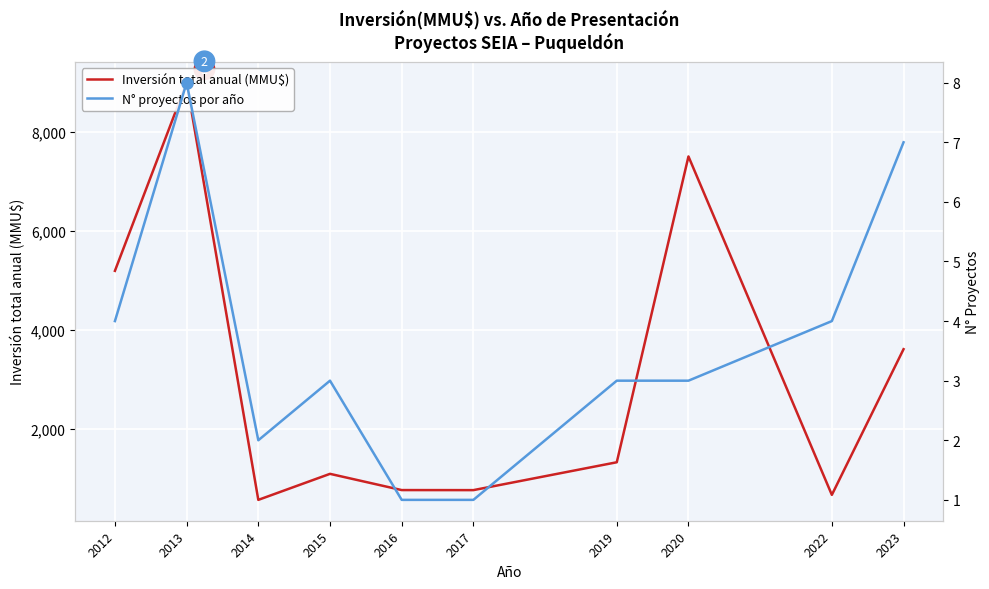

Is the value of N° proyectos por año at 2022 greater than the value of Inversión total anual (MMU$) at 2012?

No